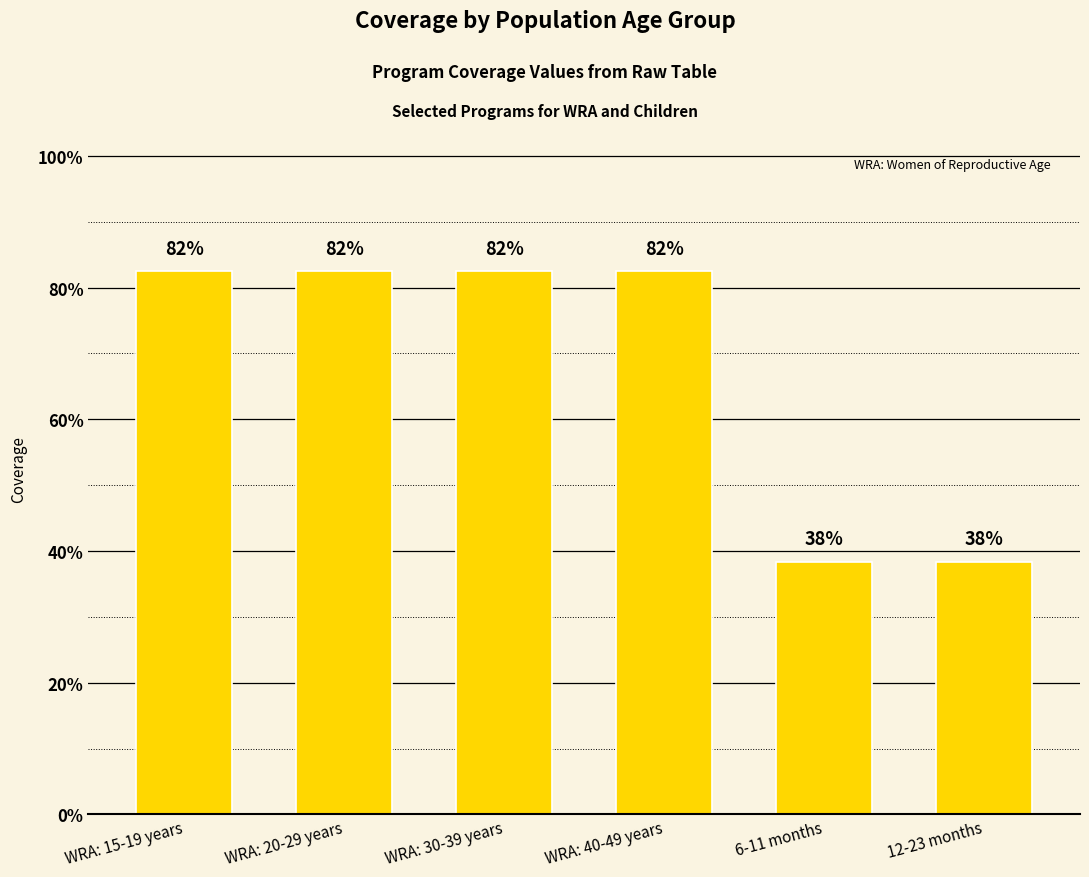

What is the approximate value at WRA: 20-29 years?

0.8